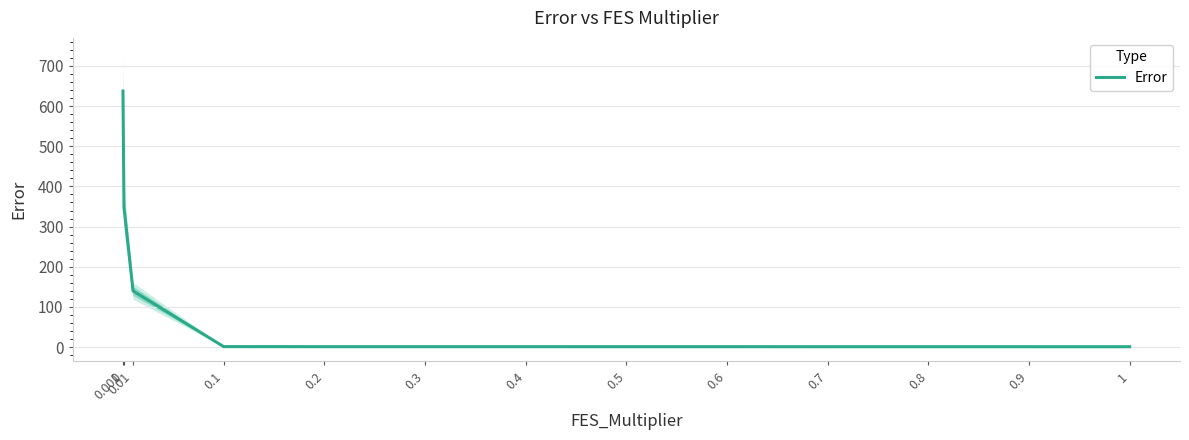

What is the approximate value at 0.7?

0.9